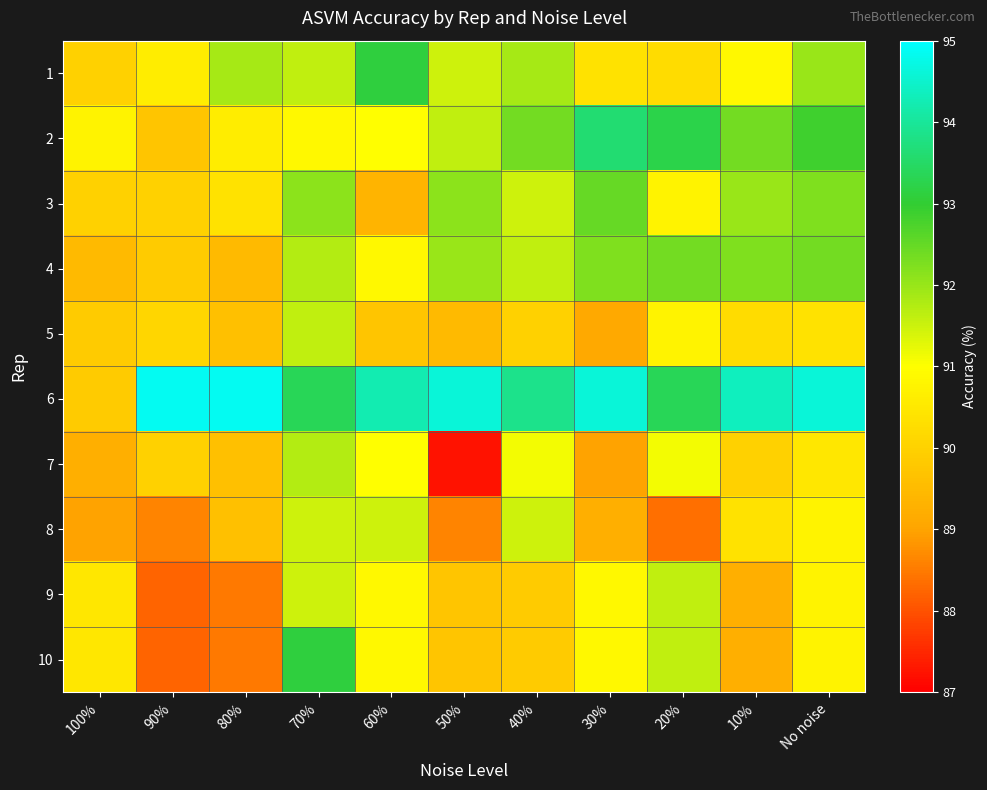

At how many categories does at least one series exceed 91?

10